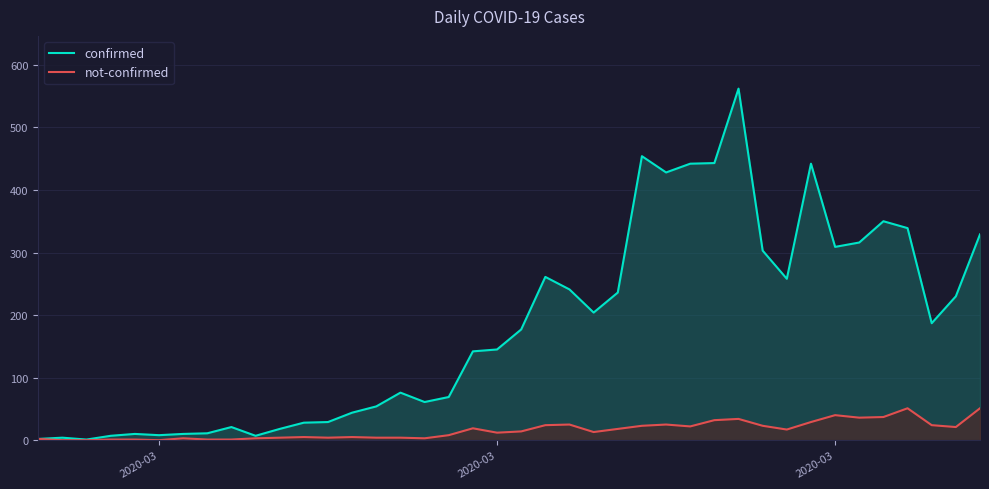

What are all the series names shown in the legend?

confirmed, not-confirmed